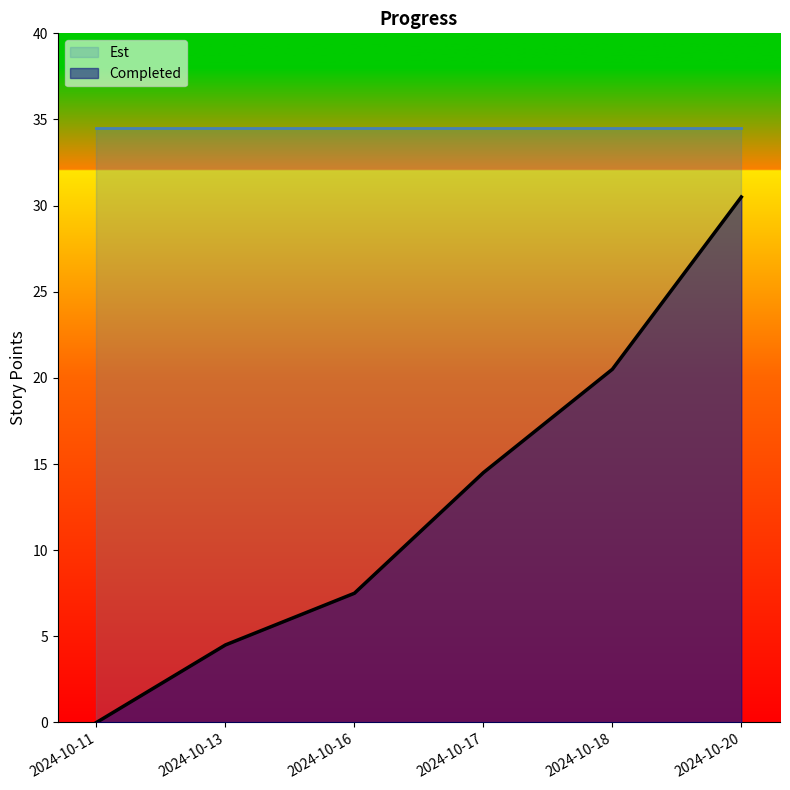

Is it true that the value at 2024-10-13 is 4.5?

True